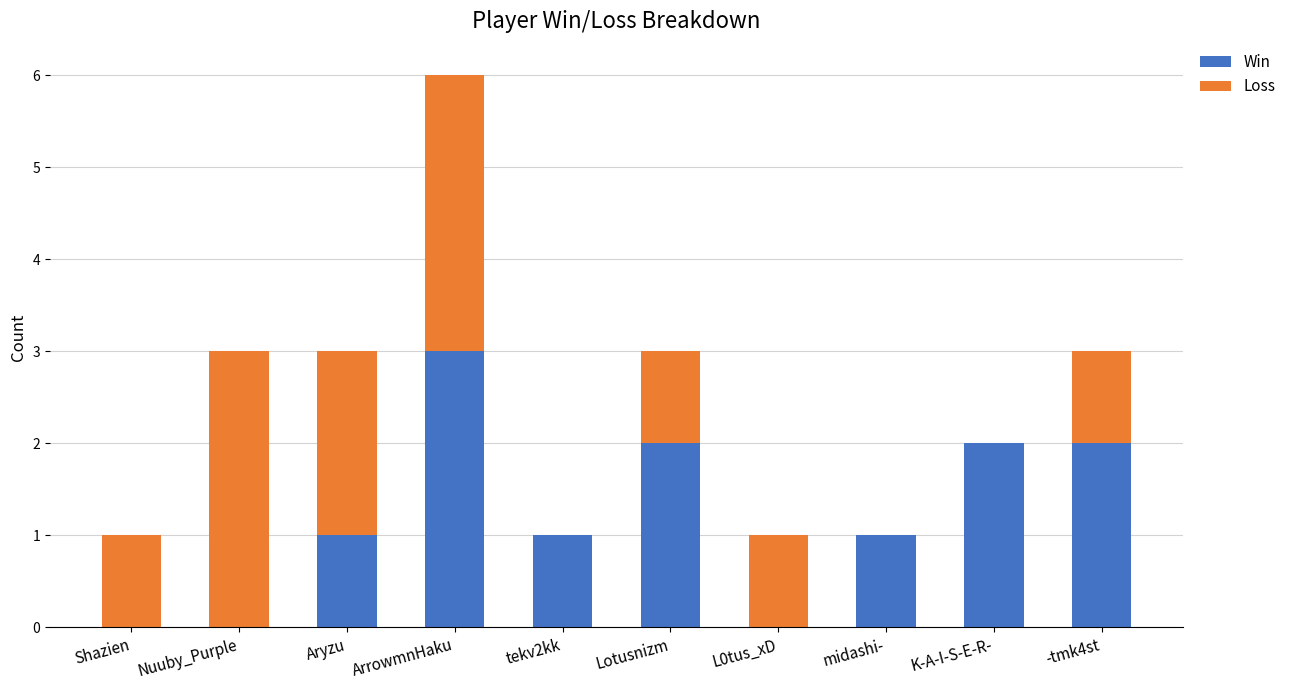

True or false: Win has a value of 0 at L0tus_xD.

True